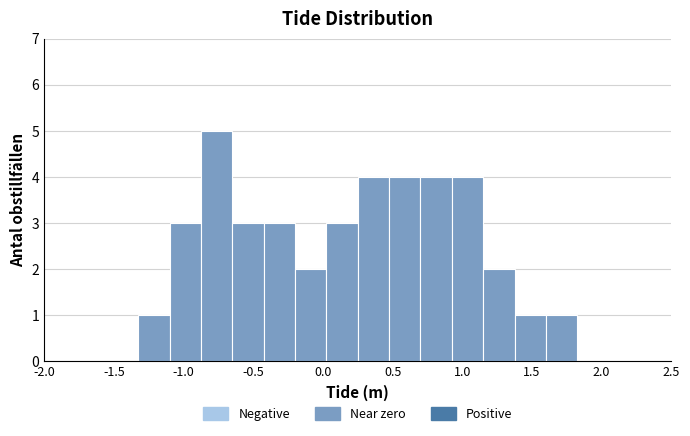

What is the height of the bar covering -1.325 to -1.100 on the x-axis? Neither the bar edges nor the heights are printed on the chart, so give them approximately, as read against the axes.

1